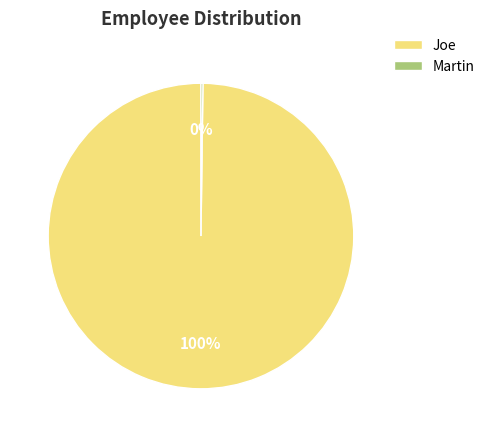

To the nearest percent, what portion does Joe represent?

100%